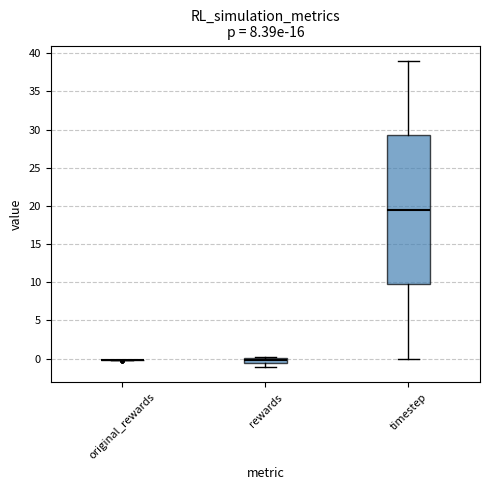

Comparing the boxes themselves (not the whiskers), which one is the tallest?

timestep